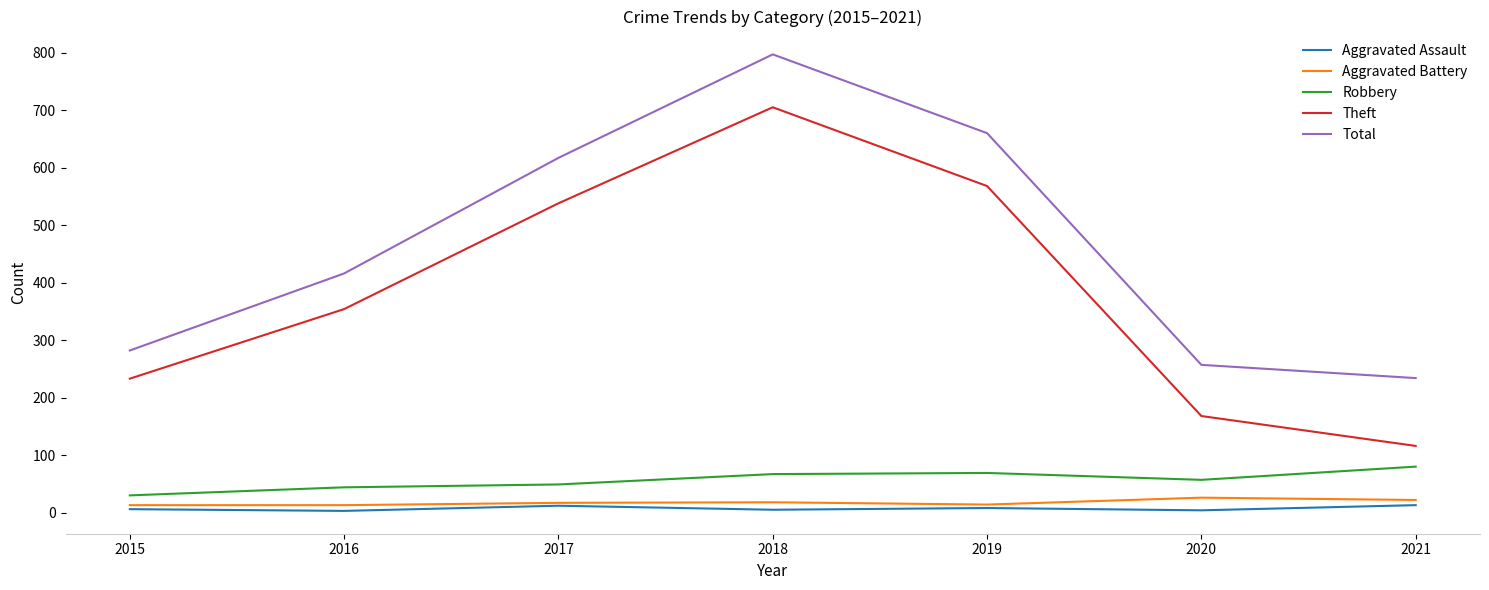

Which series has the largest total across all categories?

Total